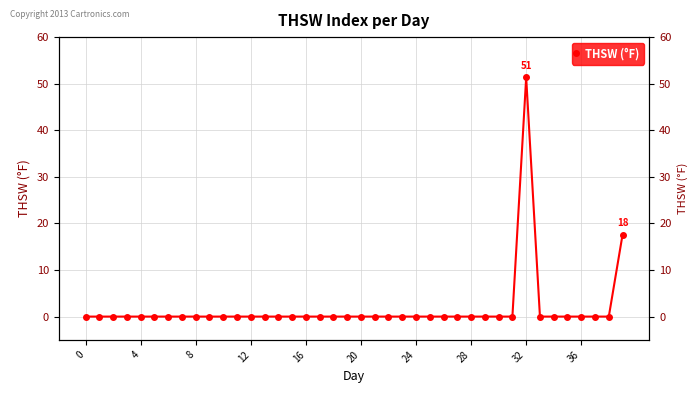

Is it true that the value at 36 is 0.0?

True